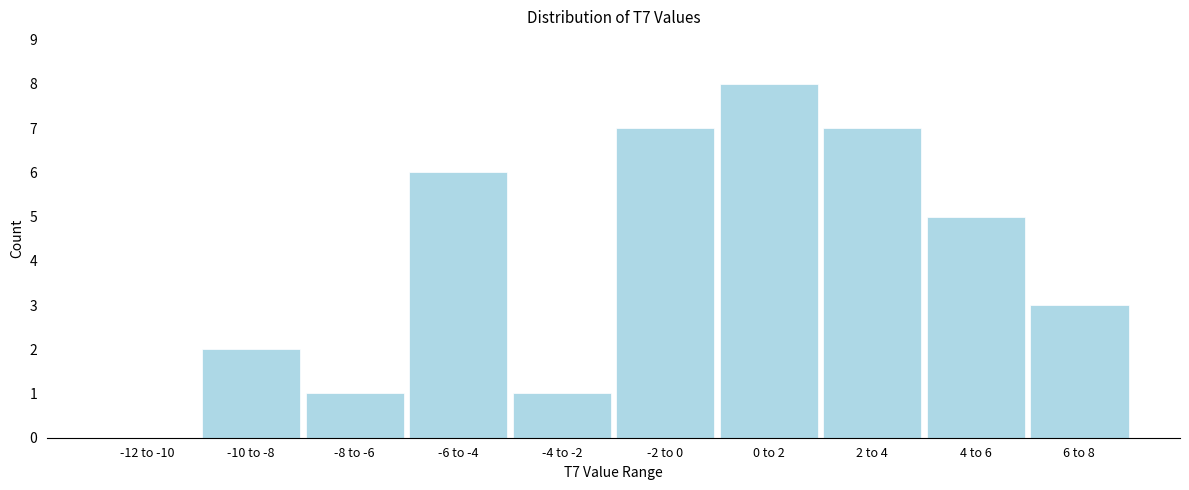

Reading right to left, extract all data points from this chart.

6 to 8=3	4 to 6=5	2 to 4=7	0 to 2=8	-2 to 0=7	-4 to -2=1	-6 to -4=6	-8 to -6=1	-10 to -8=2	-12 to -10=0